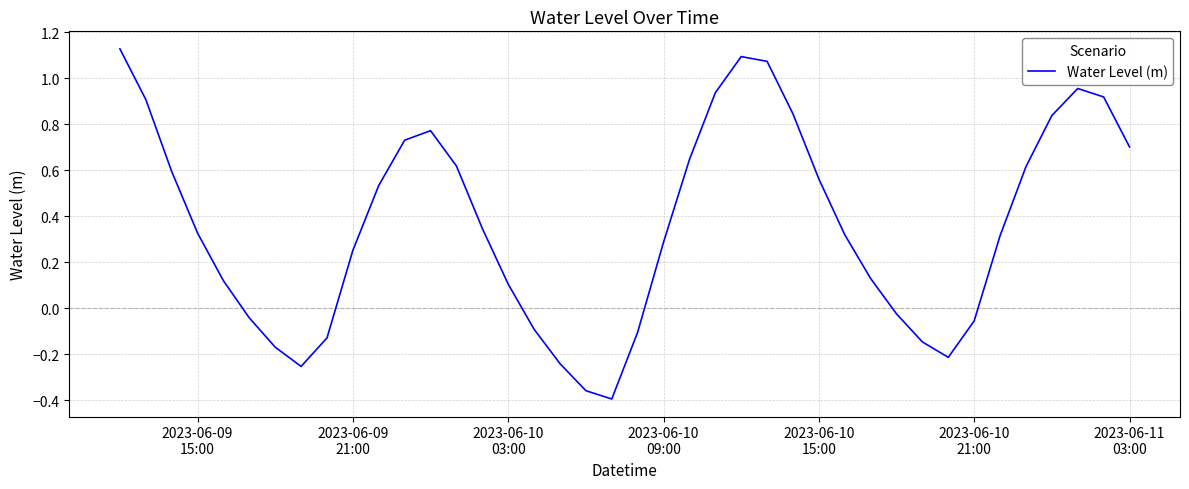

Does the chart have visible grid lines?

Yes